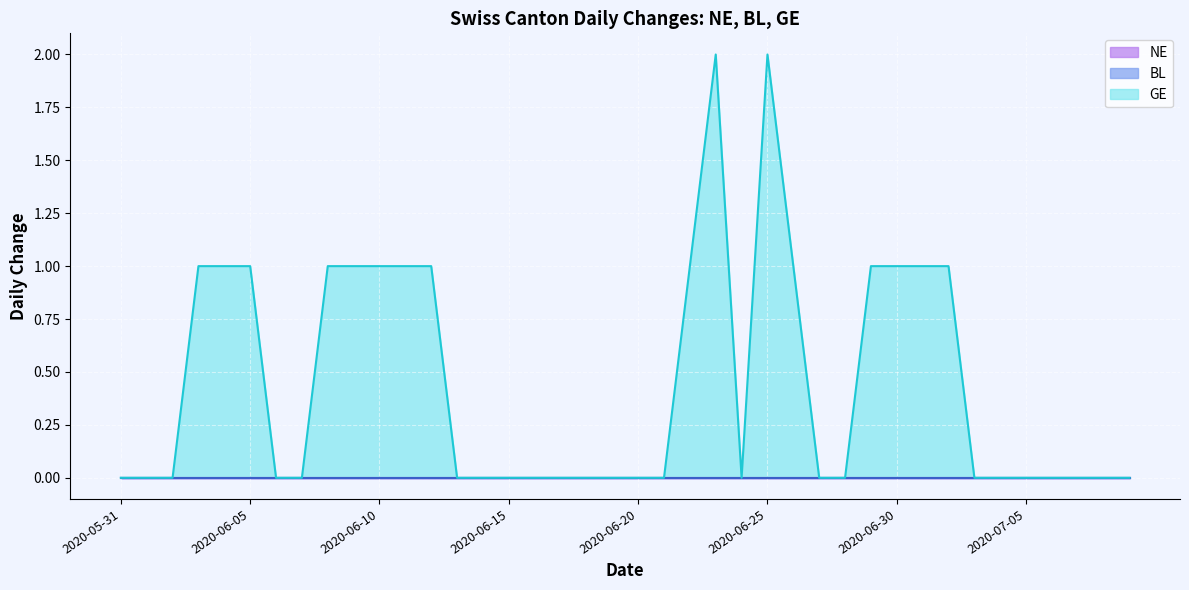

The BL series shows 0 at 2020-06-11. True or false?

True